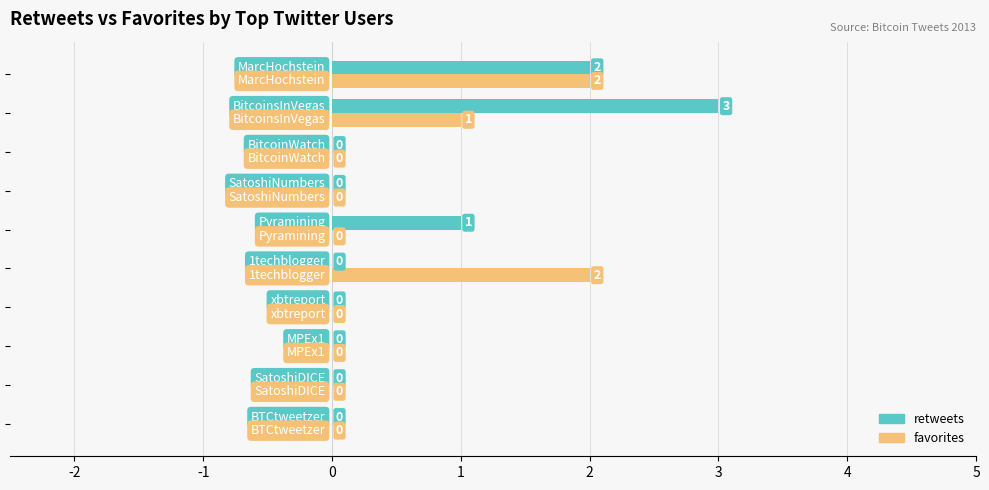

How many favorites values are between 0 and 1?

8